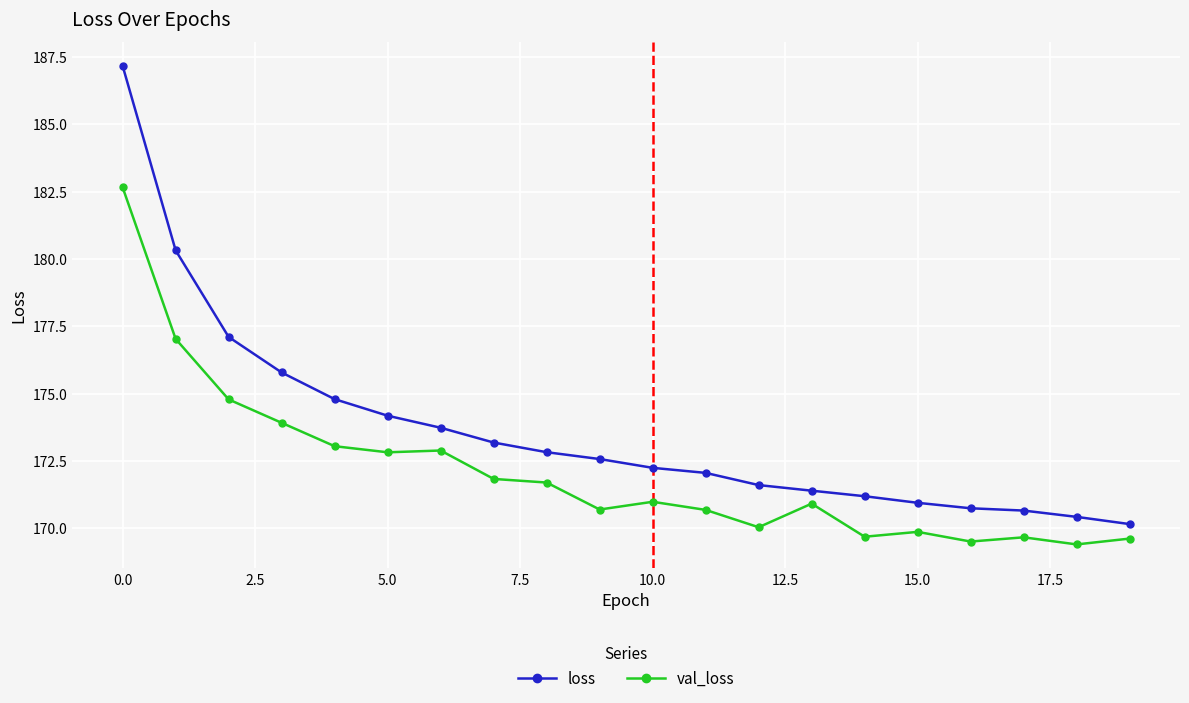

True or false: loss and val_loss intersect in this chart.

False